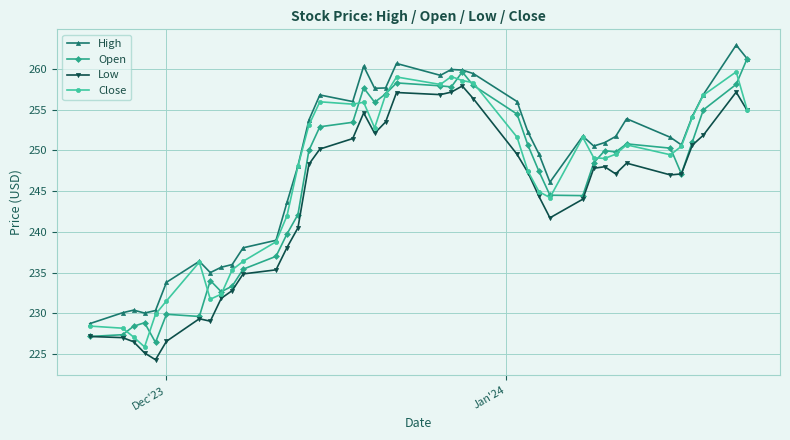

True or false: Low and High cross at least once.

False